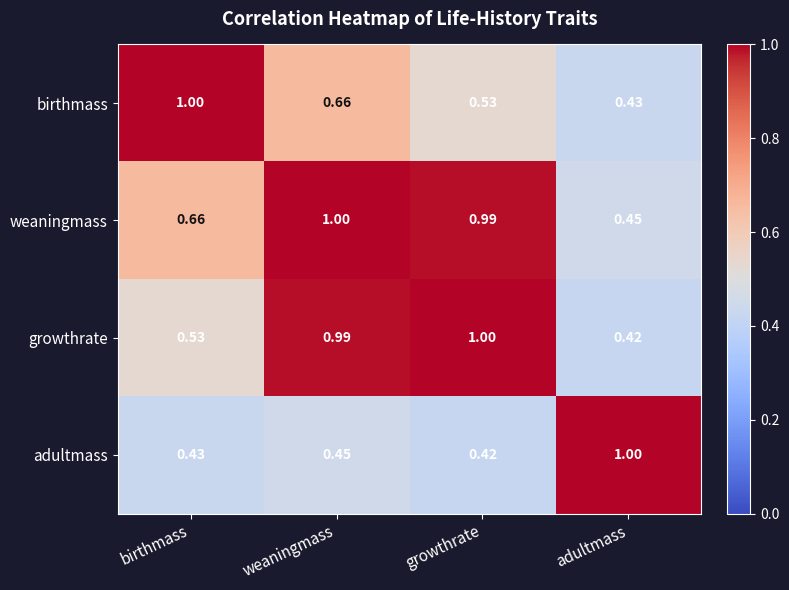

Which series has the largest total across all categories?

weaningmass